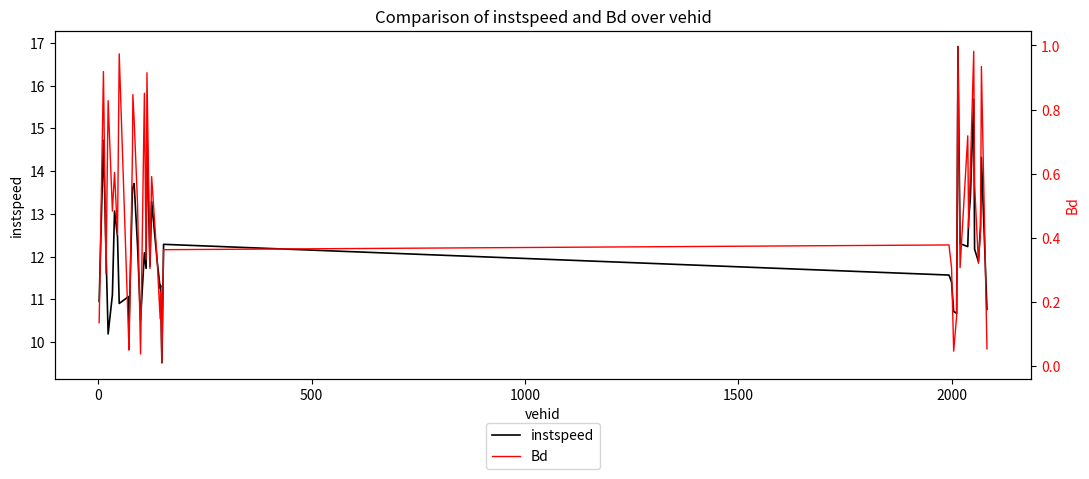

Is it true that instspeed equals 14.5 at 8?

False